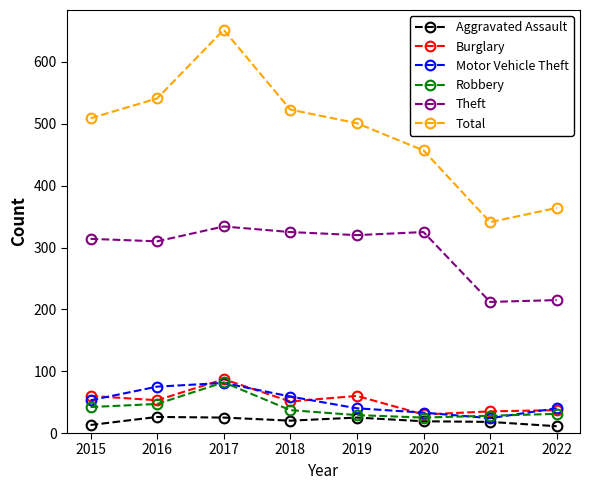

What is the smallest value displayed?

11